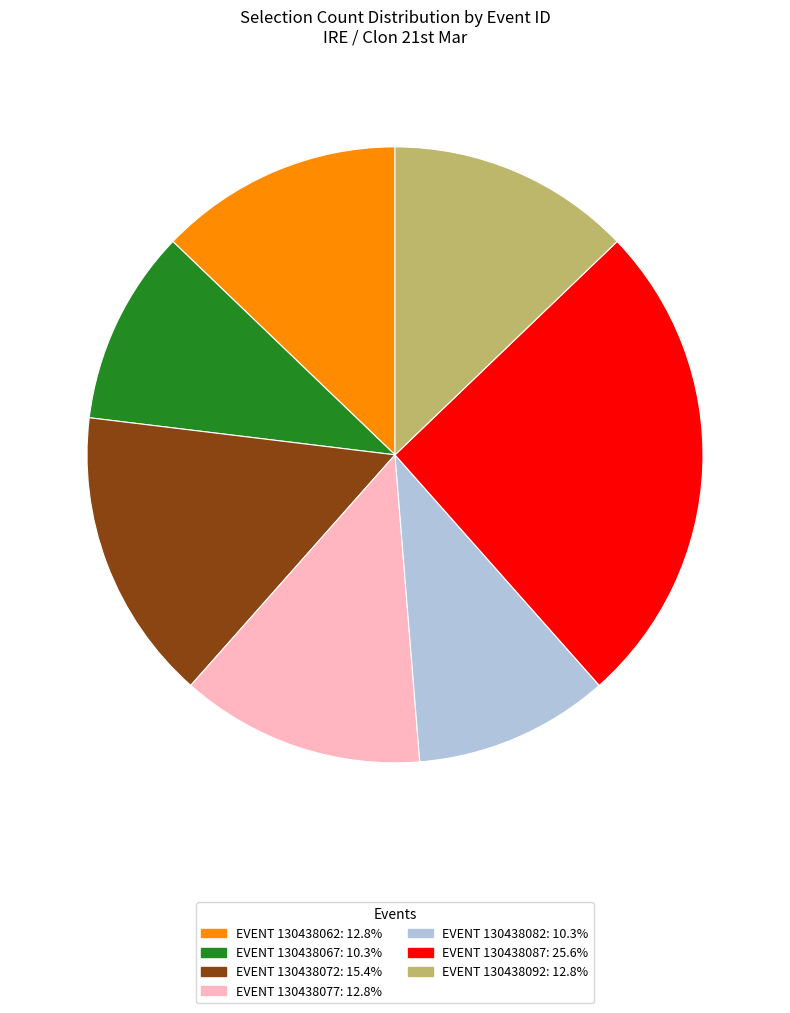

Does any single category account for the majority?

No